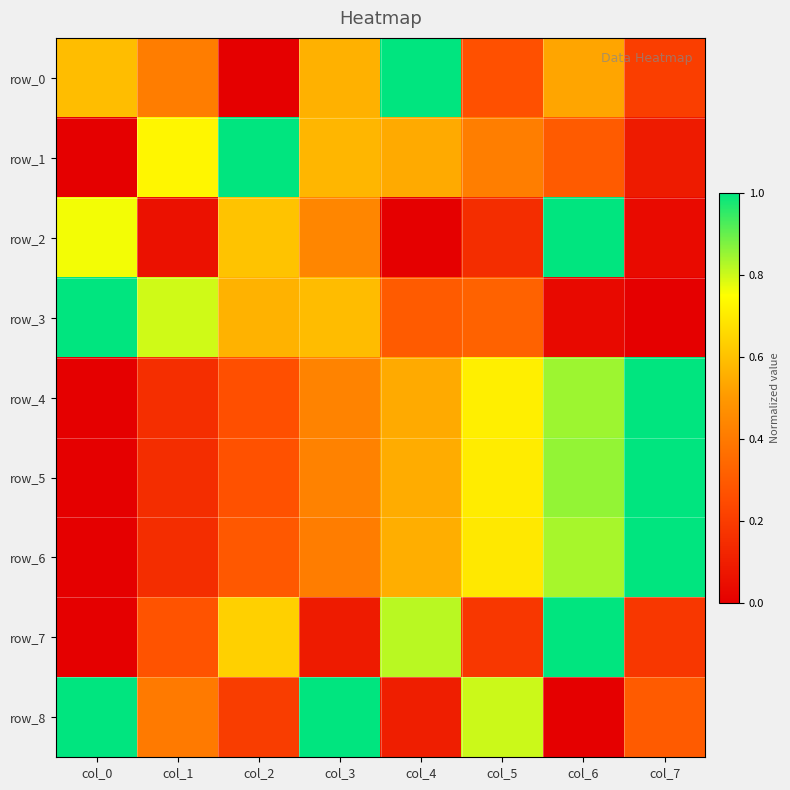

Which series has the largest total across all categories?

row_5